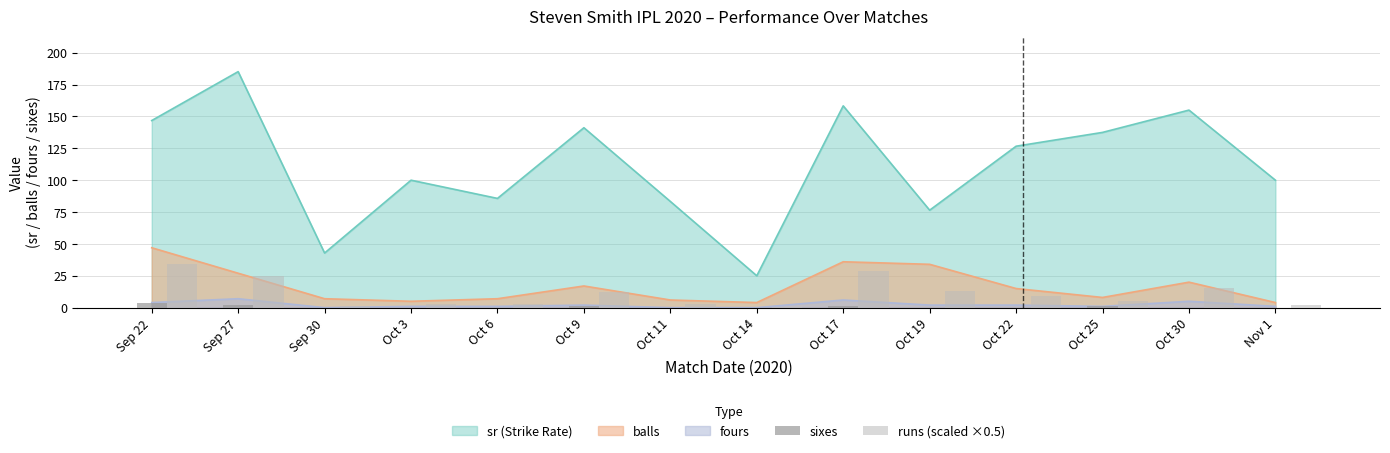

Rank the categories by sixes value from highest to lowest.

Sep 22, Sep 27, Oct 9, Oct 17, Oct 25, Sep 30, Oct 3, Oct 6, Oct 11, Oct 14, Oct 19, Oct 22, Oct 30, Nov 1